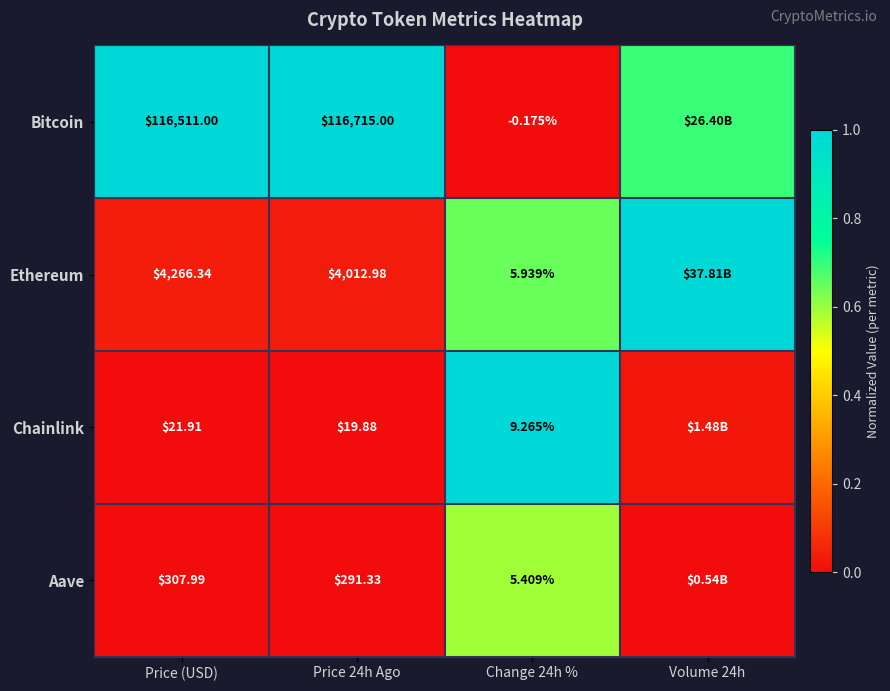

Which series changed the most between Price (USD) and Change 24h %?

Bitcoin